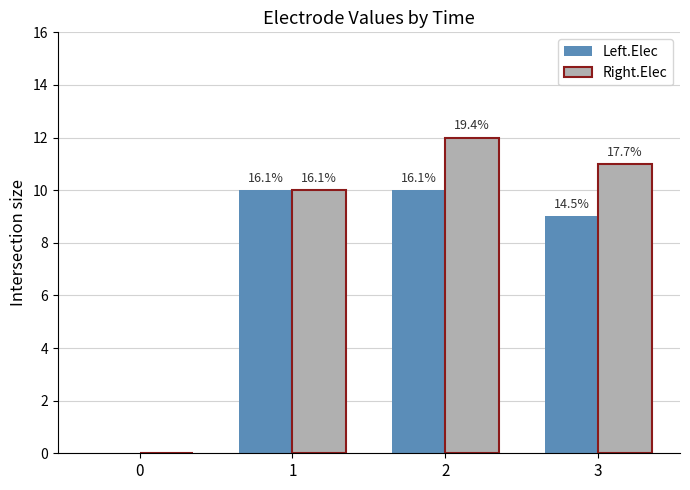

What are all the series names shown in the legend?

Left.Elec, Right.Elec